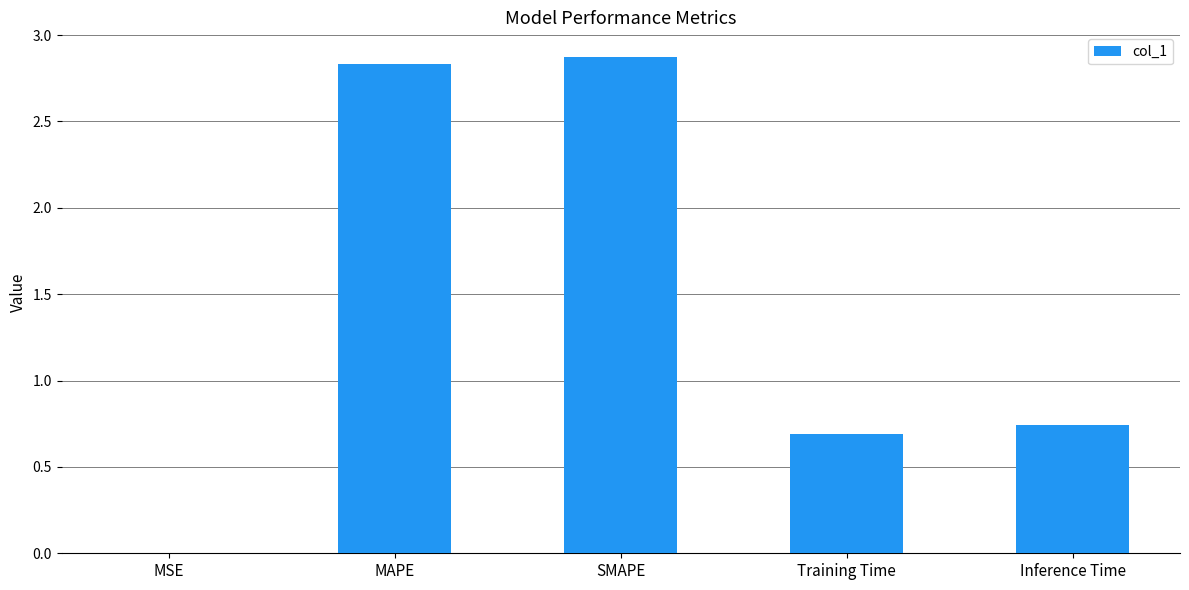

How many data points does each series have?

5